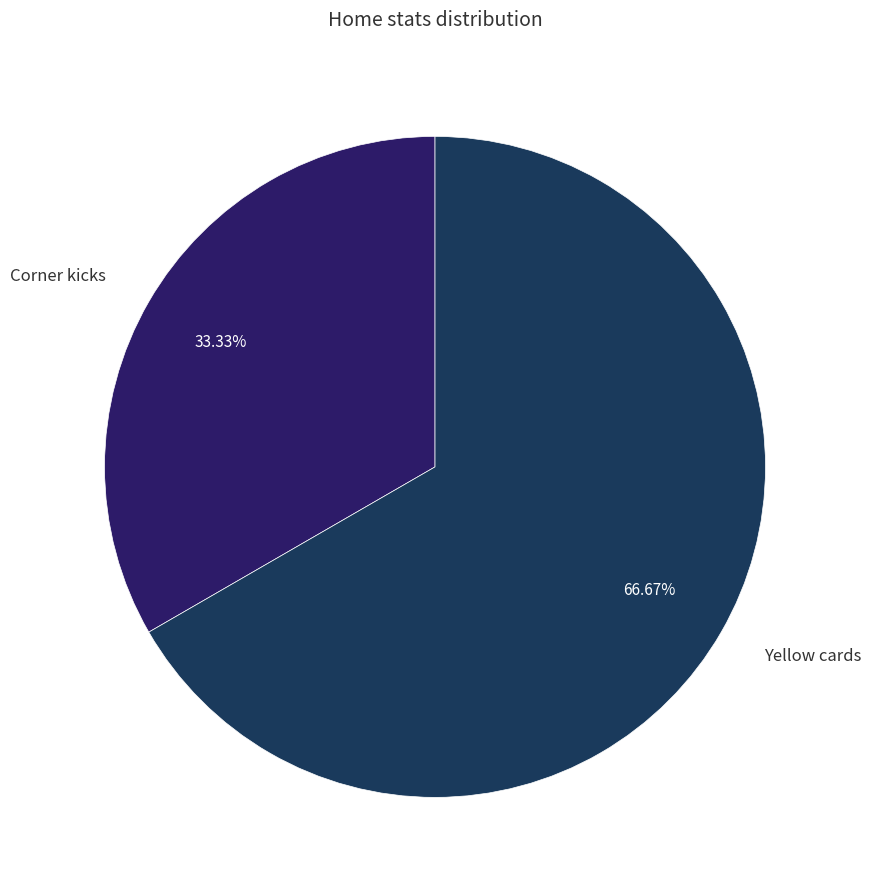

How many segments does this pie chart have?

2